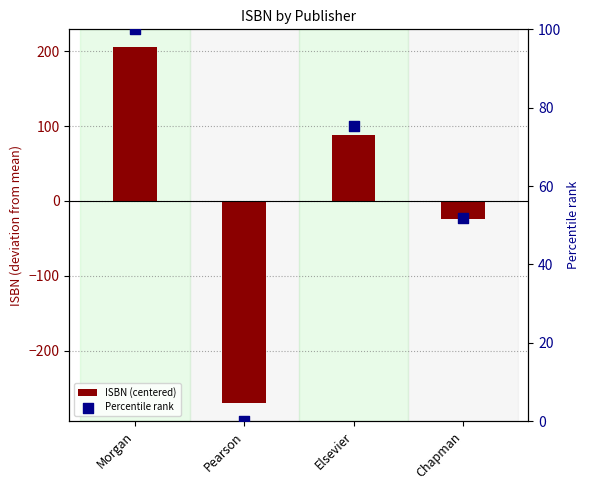

What is the total value across all series at Pearson?

-270.5